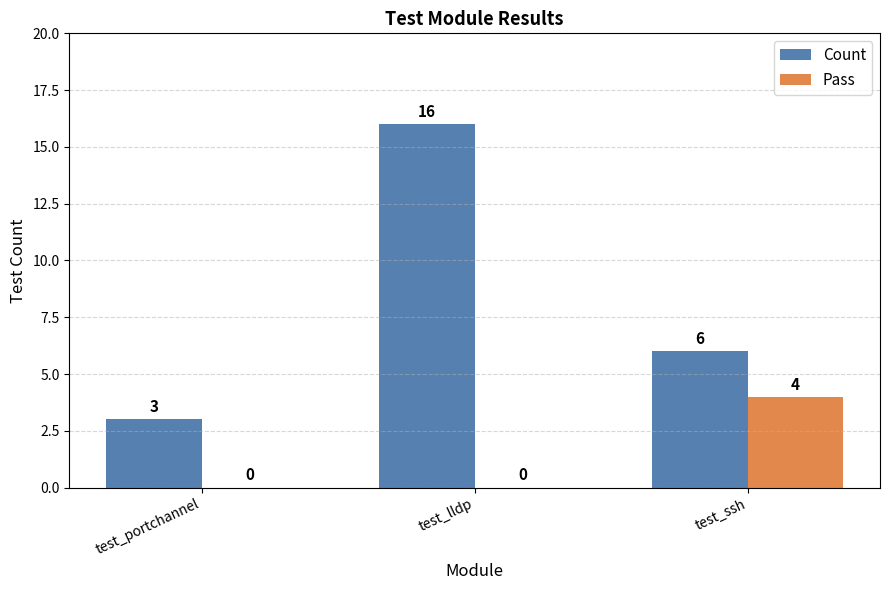

Between test_portchannel and test_lldp, which series saw the biggest shift?

Count